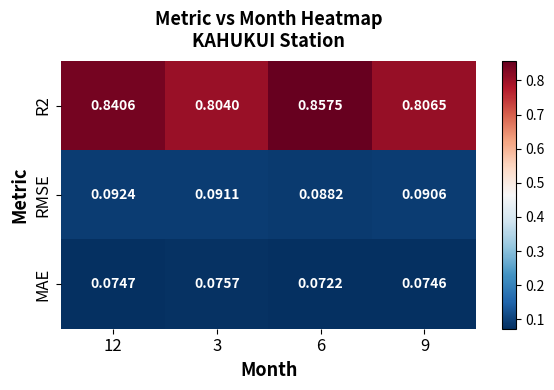

Which series has the largest total across all categories?

R2